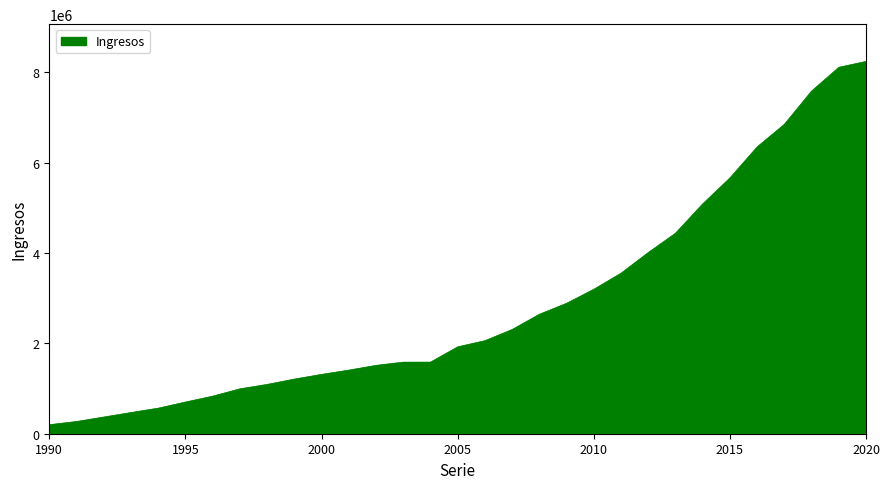

What is the difference between the maximum and minimum values?

8045299